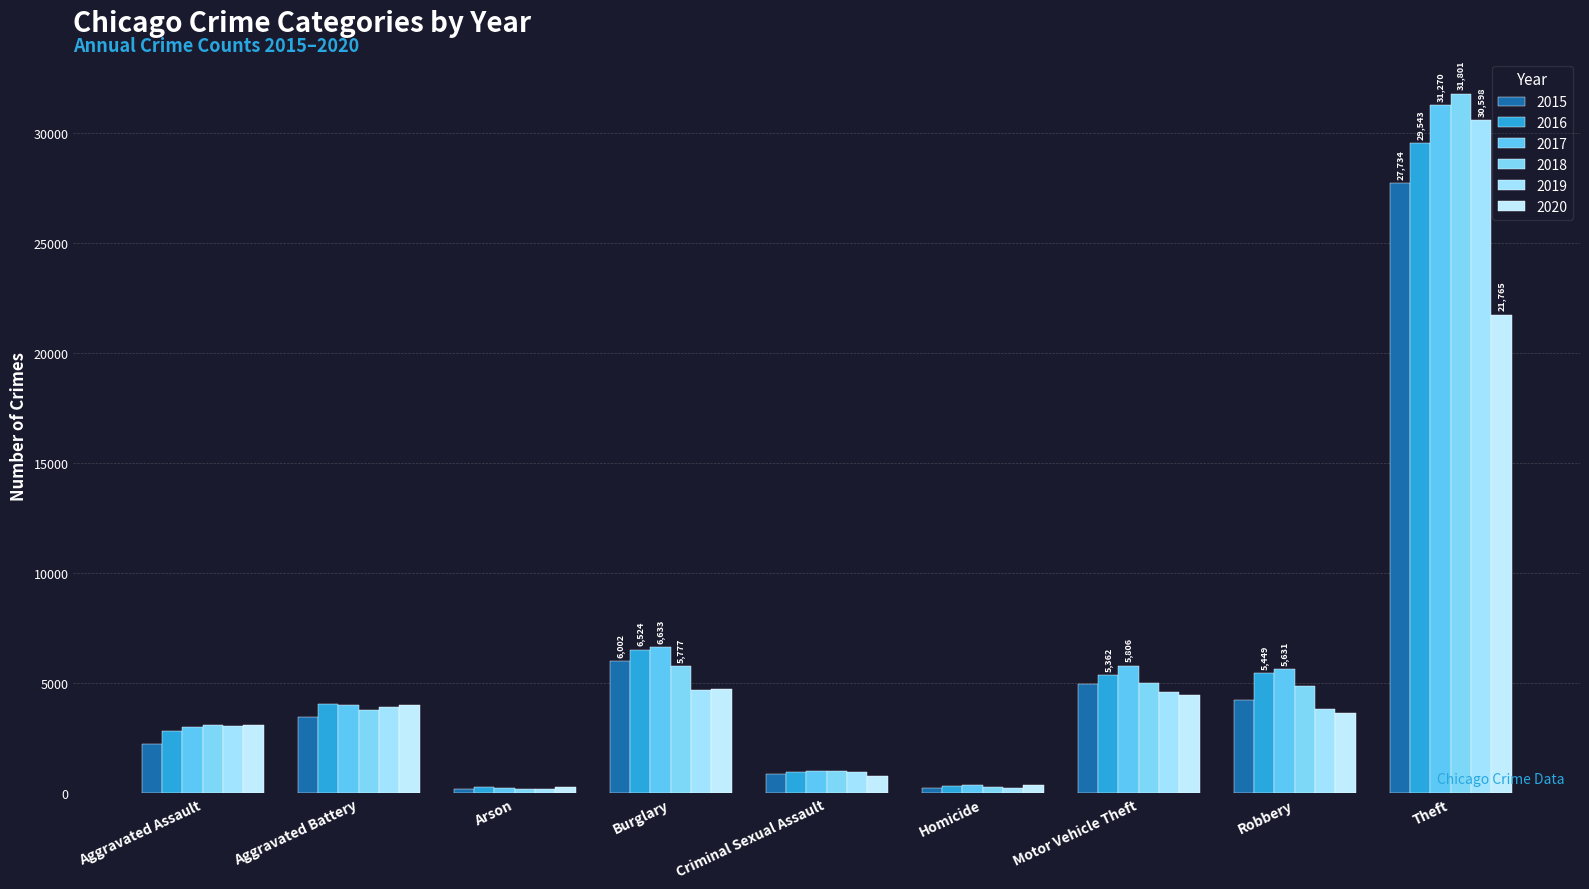

What is the spread (max minus min) of values at Aggravated Battery?

573